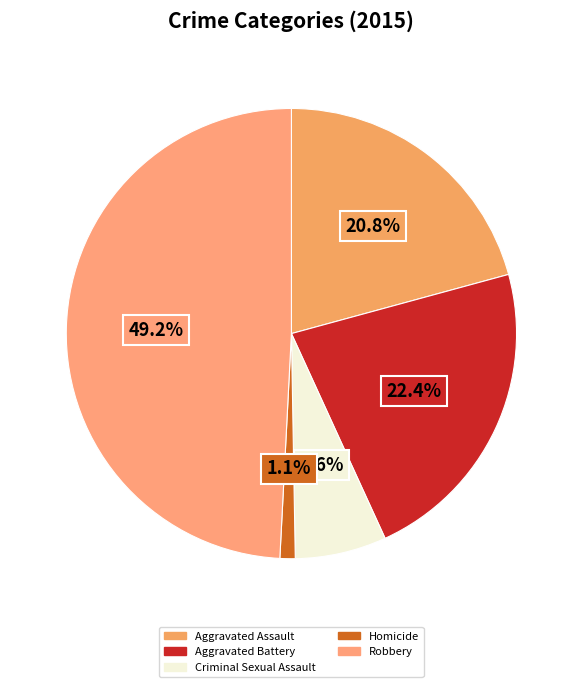

Count the number of slices in the pie.

5